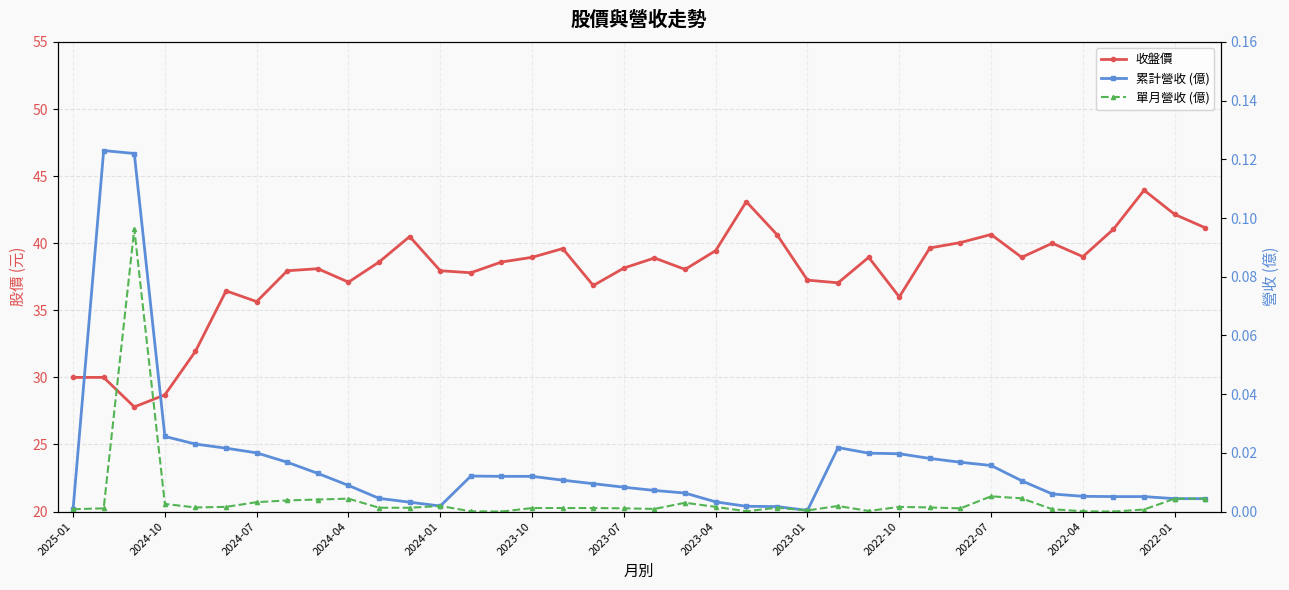

The 單月營收 (億) series shows 0.0 at 13. True or false?

True